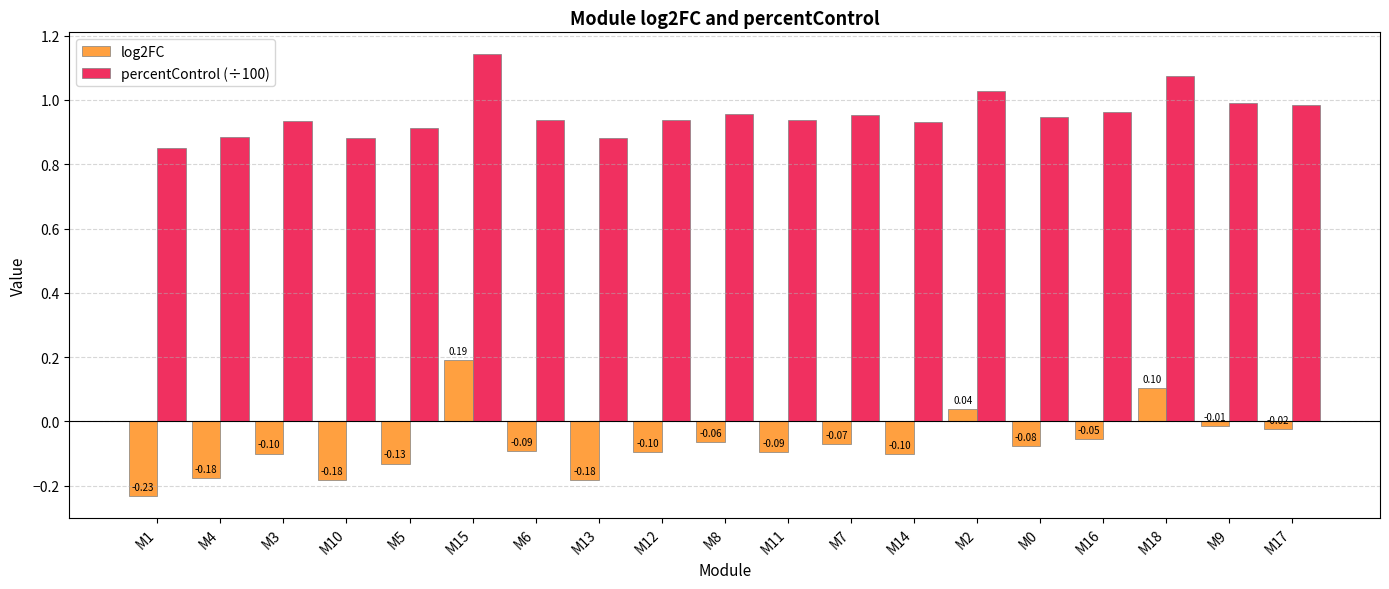

What is the difference between the second highest and second lowest values in the log2FC series?

0.3